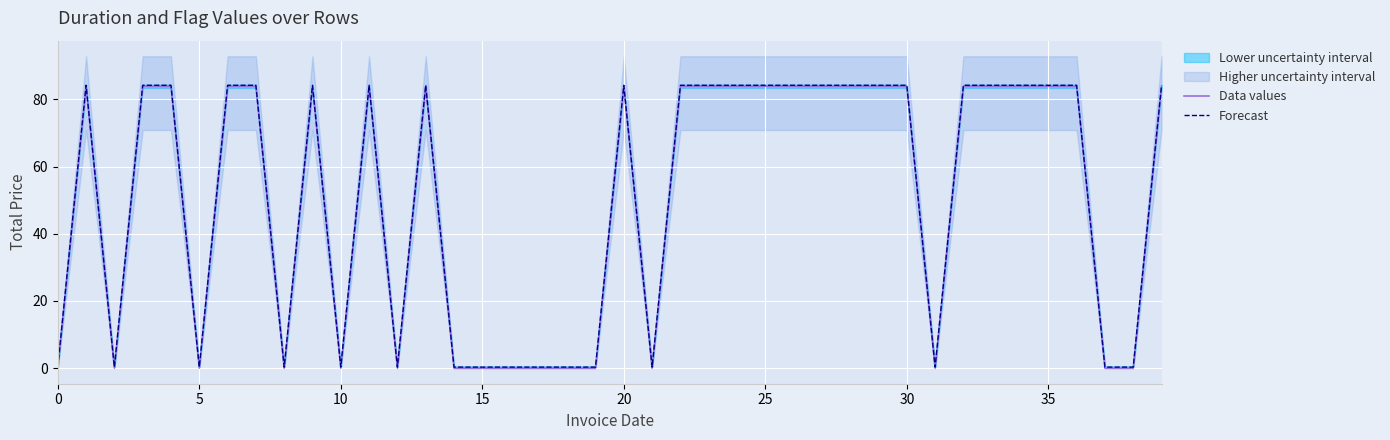

Rank the series at 37 from lowest to highest value.

Data values, Forecast